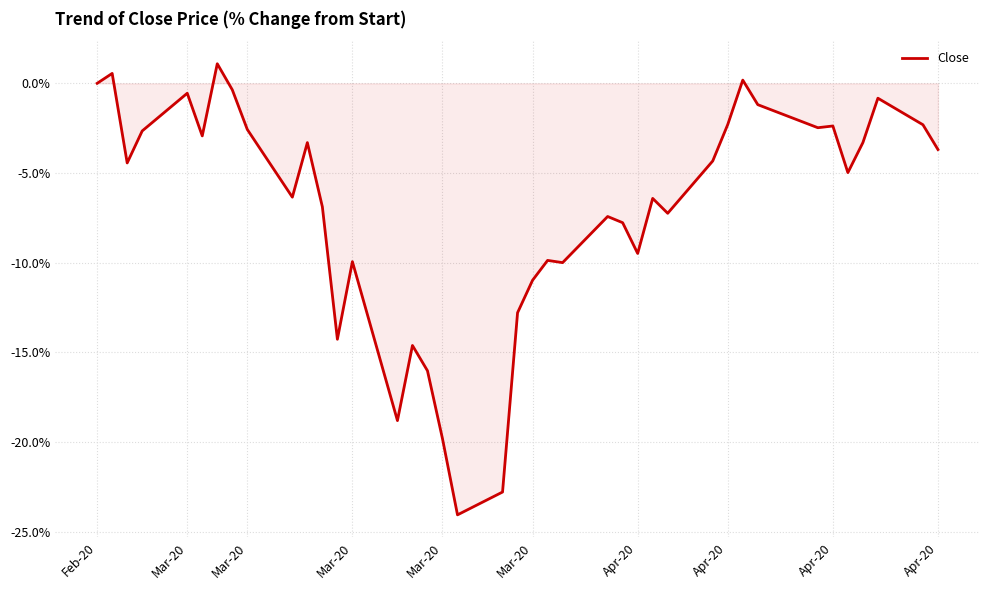

What is the difference between the maximum and minimum values?

25.1